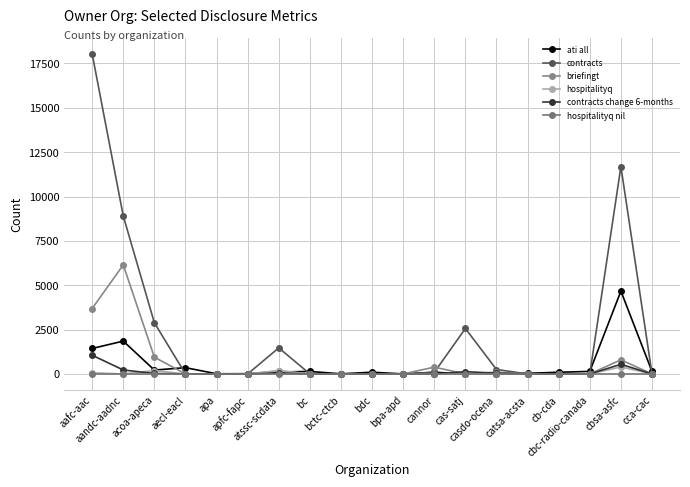

Rank the categories by hospitalityq nil value from lowest to highest.

aafc-aac, aandc-aadnc, acoa-apeca, aecl-eacl, apa, apfc-fapc, atssc-scdata, bc, bctc-ctcb, bdc, bpa-apd, cannor, cas-satj, casdo-ocena, catsa-acsta, cb-cda, cbc-radio-canada, cbsa-asfc, cca-cac